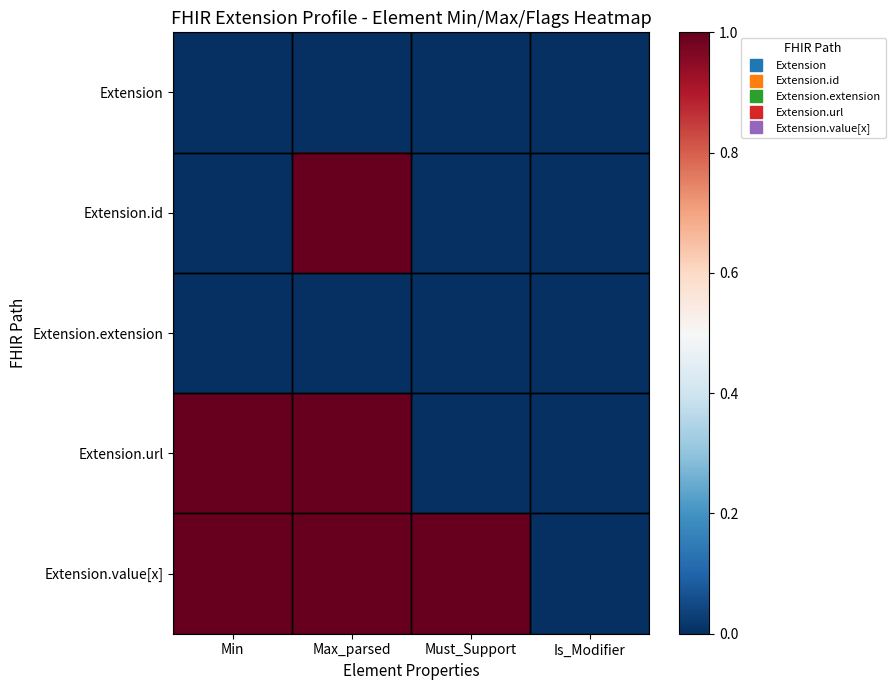

List the series in order of their peak value, highest first.

Extension.id, Extension.url, Extension.value[x], Extension, Extension.extension